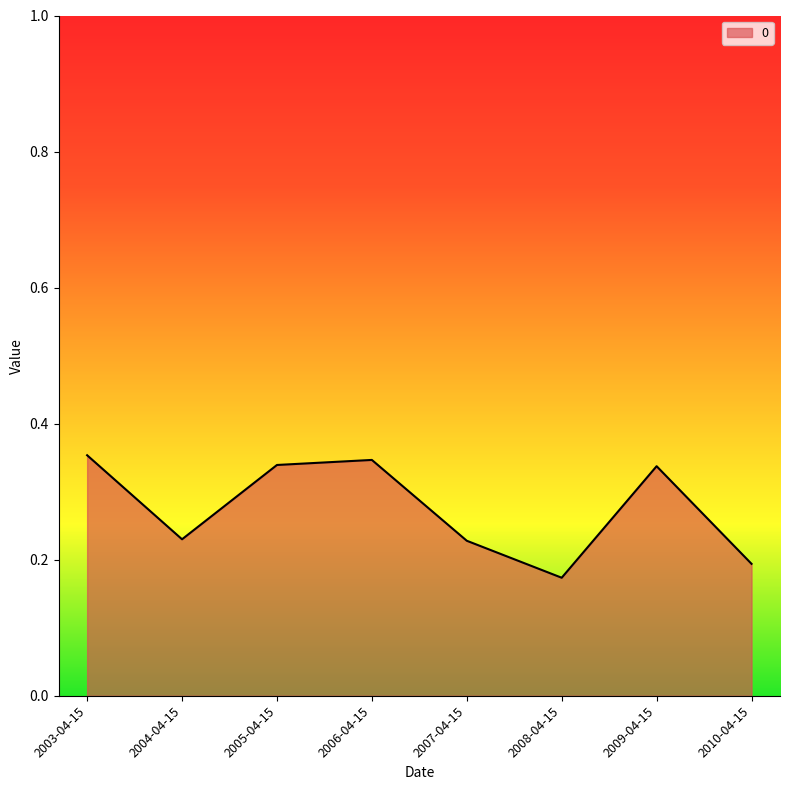

How many values are between 0 and 1?

8